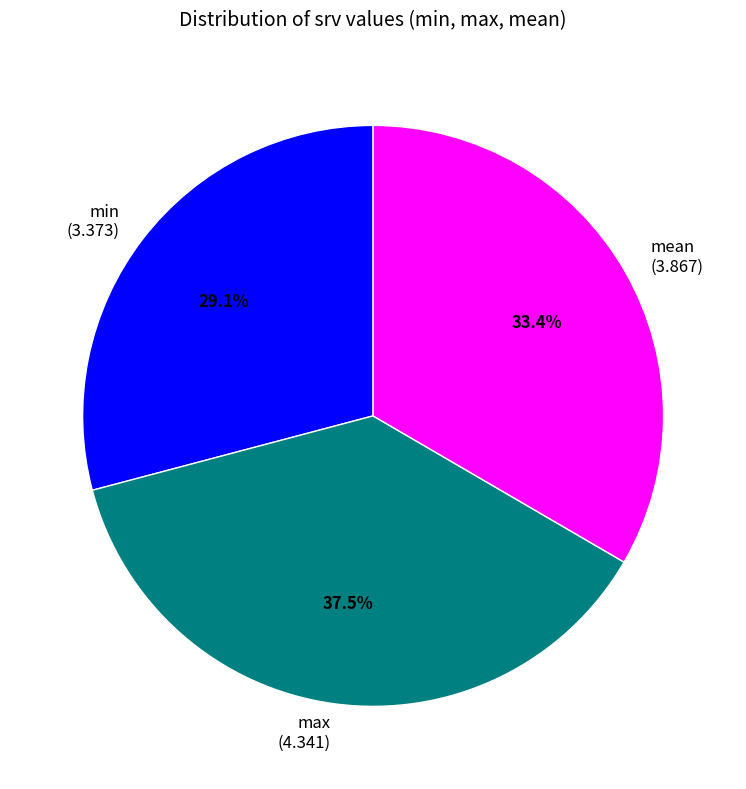

Do mean and min together represent more than half of the pie?

Yes